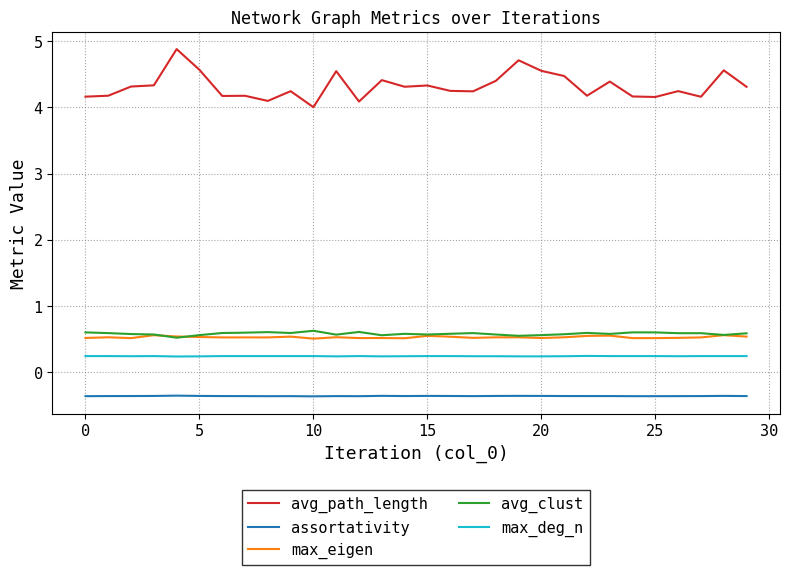

Which series has the largest total across all categories?

avg_path_length